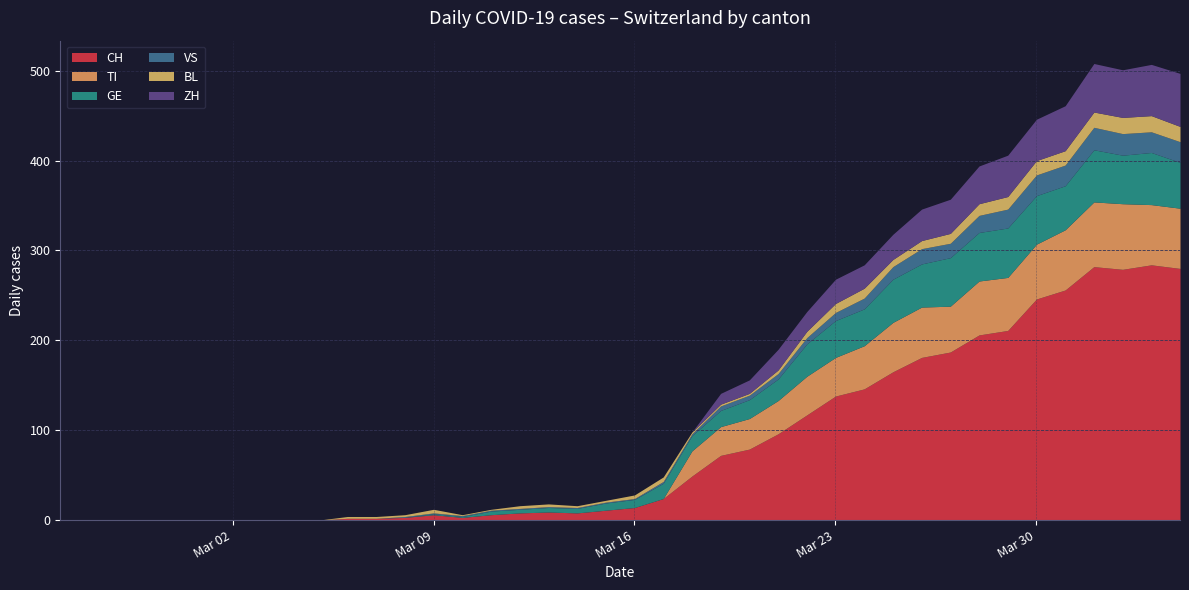

Reading left to right, list all the values displayed in this chart.

CH: 0	0	0	0	0	0	0	0	0	0	2	2	3	6	3	6	8	9	8	11	14	24	49	72	79	96	117	138	146	165	181	187	206	211	246	256	282	279	284	280
TI: 0	0	0	0	0	0	0	0	0	0	0	0	0	0	0	0	0	0	0	0	0	0	28	32	34	37	43	43	48	55	56	51	60	59	61	67	72	73	67	67
GE: 0	0	0	0	0	0	0	0	0	0	0	0	0	1	1	4	4	5	5	8	9	17	17	18	21	24	36	41	41	48	48	54	54	55	54	49	58	54	58	51
VS: 0	0	0	0	0	0	0	0	0	0	0	0	1	1	1	1	1	1	1	1	1	2	2	5	5	6	7	9	12	14	17	16	19	21	23	23	25	24	23	23
BL: 0	0	0	0	0	0	0	0	0	0	2	2	2	4	1	1	3	3	2	2	4	5	2	2	2	4	7	10	11	8	9	11	13	14	16	16	17	18	18	17
ZH: 0	0	0	0	0	0	0	0	0	0	0	0	0	0	0	0	0	0	0	0	0	0	0	12	15	23	22	27	26	28	35	38	42	46	46	50	54	53	57	59